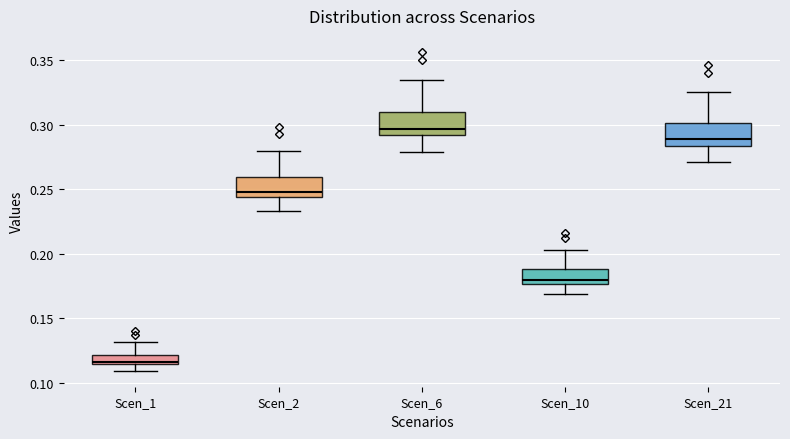

Which box's median line is the highest?

Scen_6